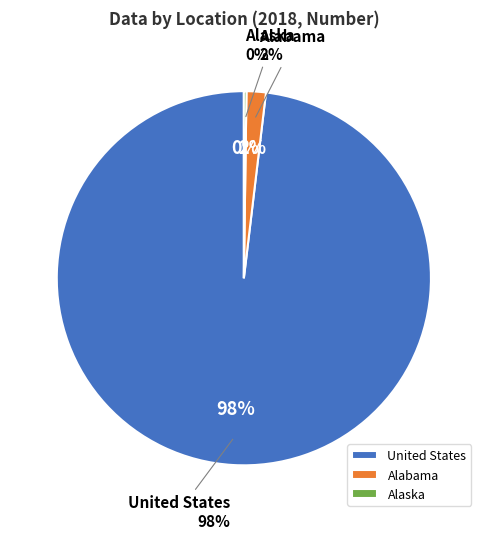

Is State the majority of the pie?

No